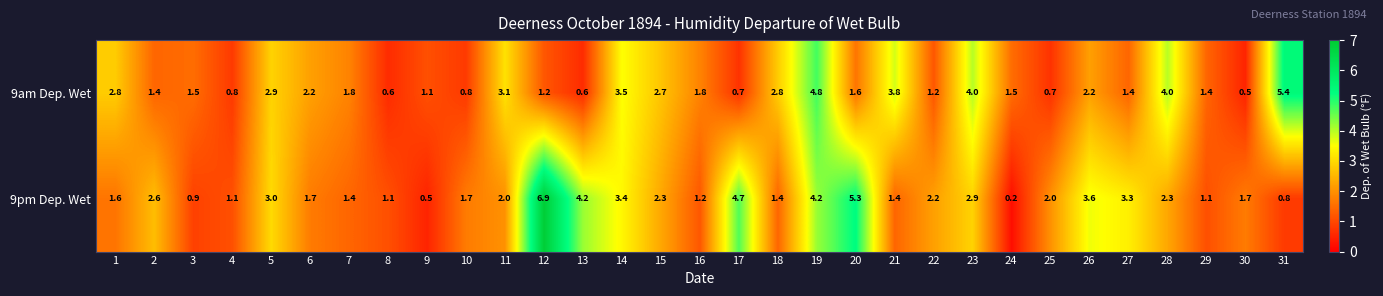

The value of 9pm Dep. Wet at 6 is 2.5. True or false?

False